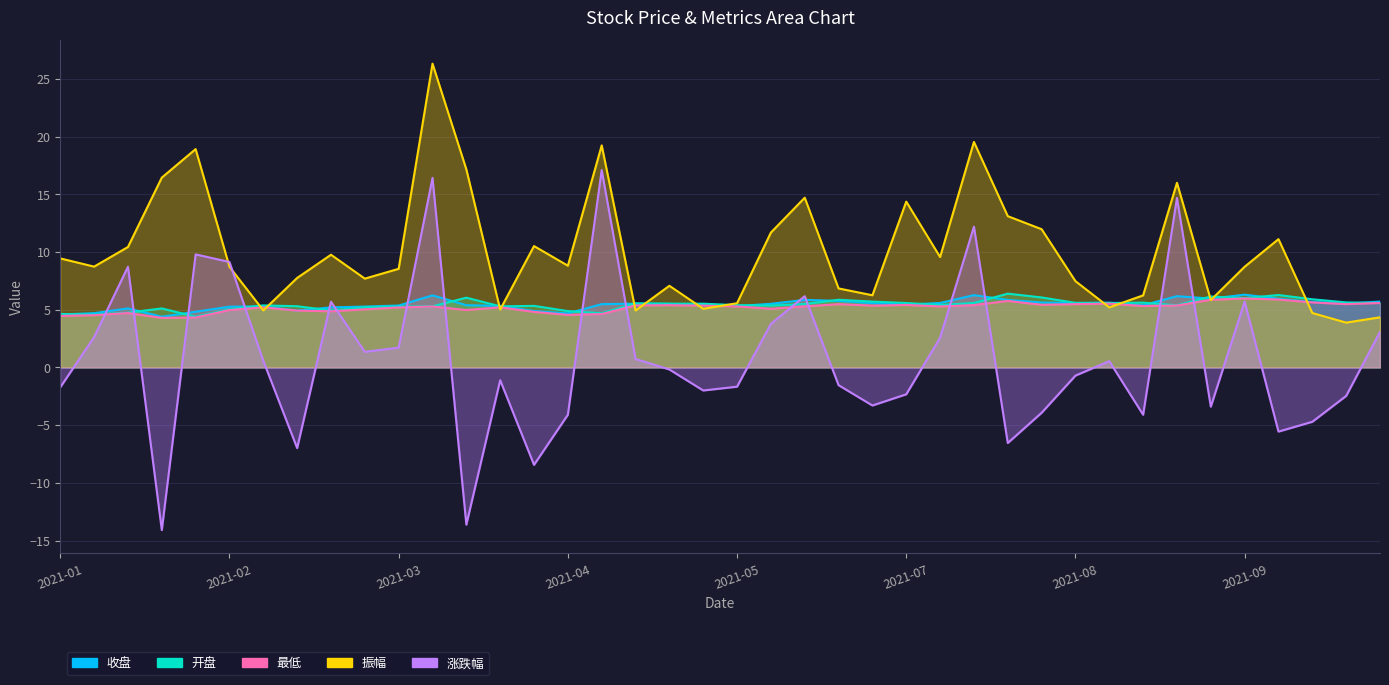

At how many categories does at least one series exceed -2?

40